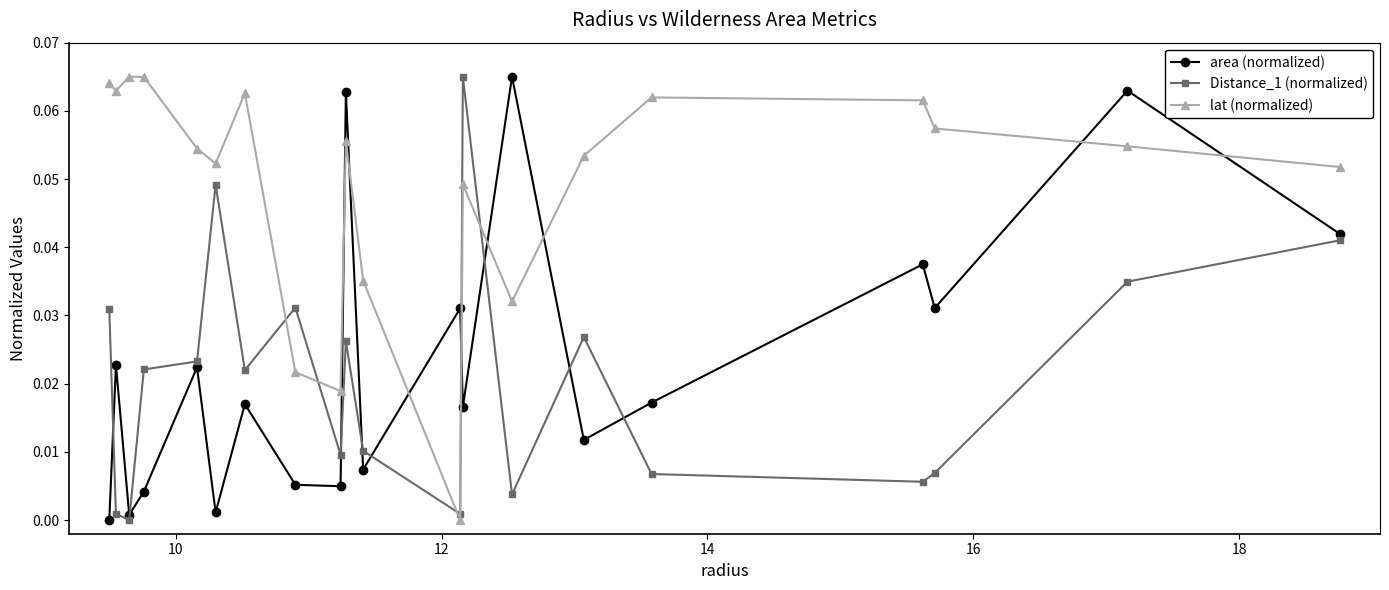

Count the number of data series in this chart.

3